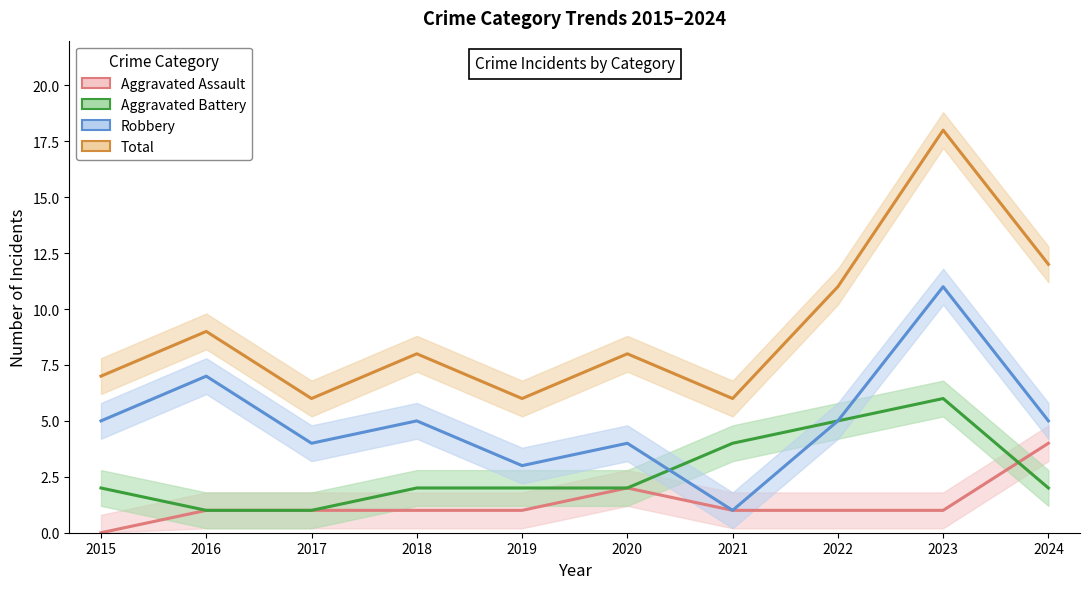

Reading right to left, what are all the values shown in this chart?

Aggravated Assault: 4	1	1	1	2	1	1	1	1	0
Aggravated Battery: 2	6	5	4	2	2	2	1	1	2
Robbery: 5	11	5	1	4	3	5	4	7	5
Total: 12	18	11	6	8	6	8	6	9	7